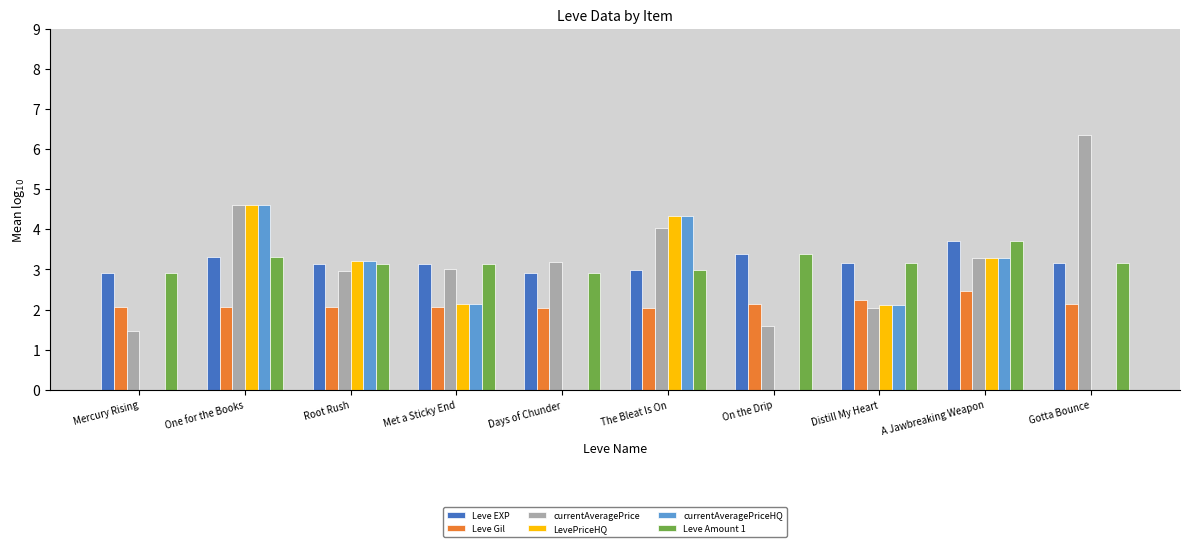

What is the greatest value displayed?

6.4